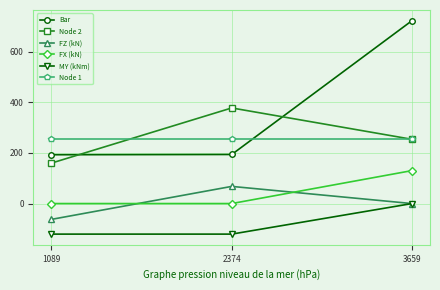

At which label does Node 2 first exceed 254?

2374